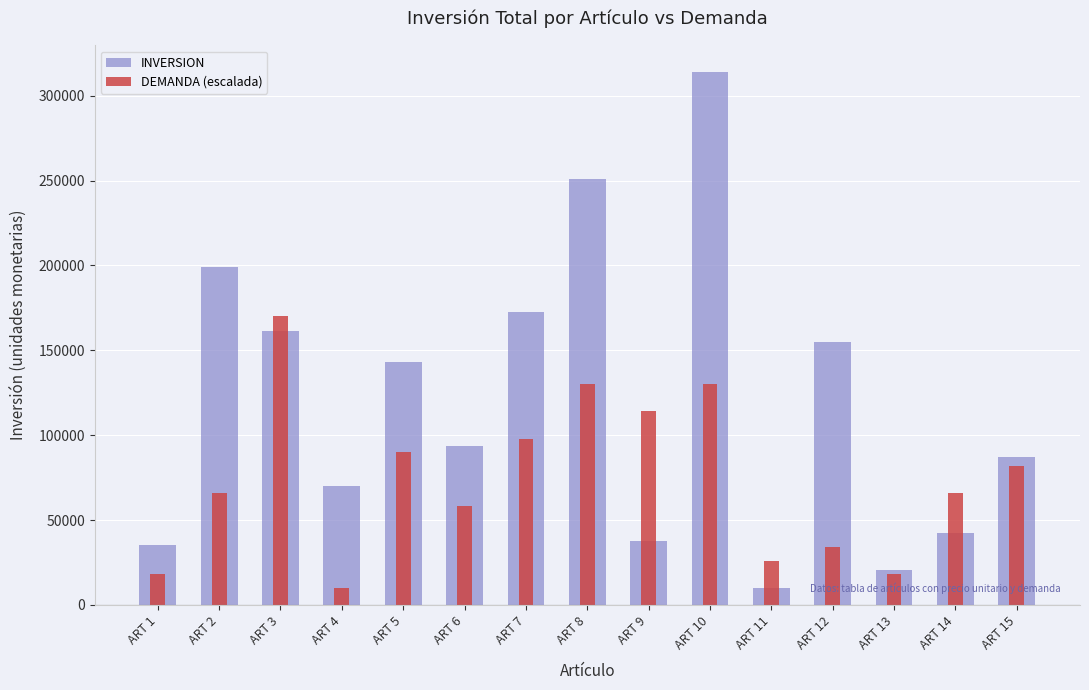

Reading left to right, extract all data points from this chart.

INVERSION: ART 1=35064	ART 2=199224	ART 3=161100	ART 4=69970	ART 5=142920	ART 6=93379	ART 7=172432	ART 8=250860	ART 9=37638	ART 10=313960	ART 11=9884	ART 12=154976	ART 13=20814	ART 14=42576	ART 15=87080
DEMANDA (escalada): ART 1=18000	ART 2=66000	ART 3=170000	ART 4=10000	ART 5=90000	ART 6=58000	ART 7=98000	ART 8=130000	ART 9=114000	ART 10=130000	ART 11=26000	ART 12=34000	ART 13=18000	ART 14=66000	ART 15=82000